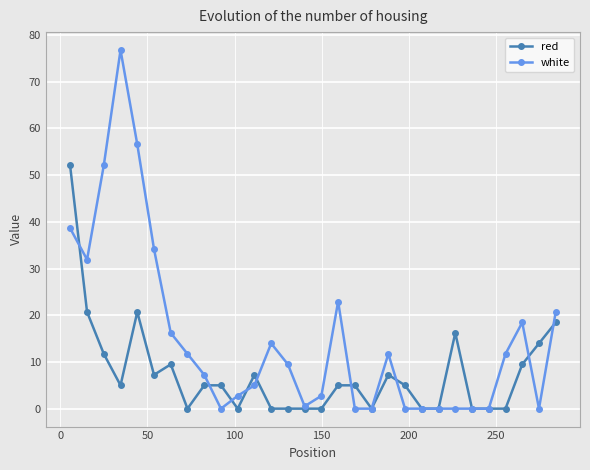

What is the highest value of the white series?

76.8